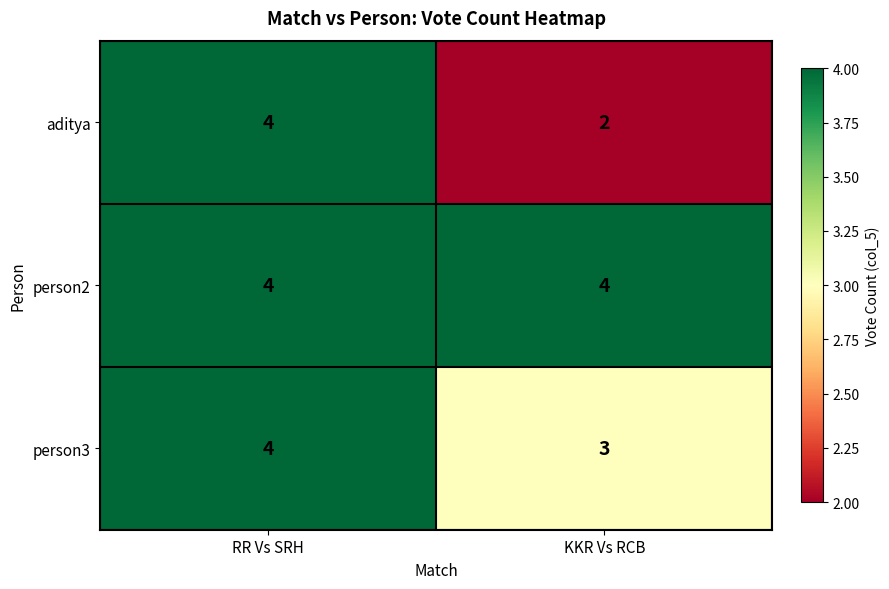

Which category has the lowest value in the aditya series?

KKR Vs RCB